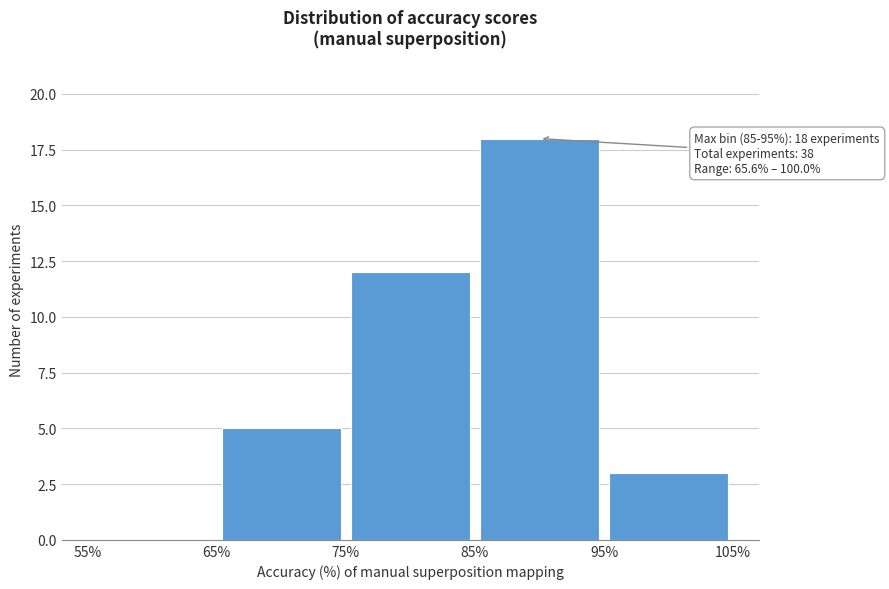

Over which range of the x-axis is the bar tallest?

85% to 95%